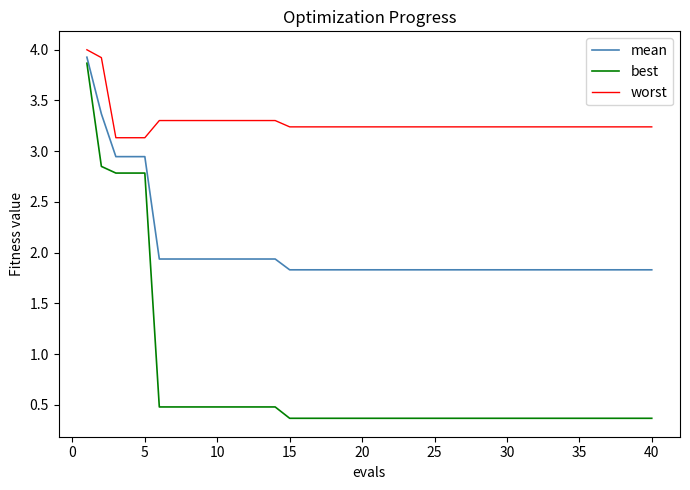

Which series has the largest total across all categories?

worst